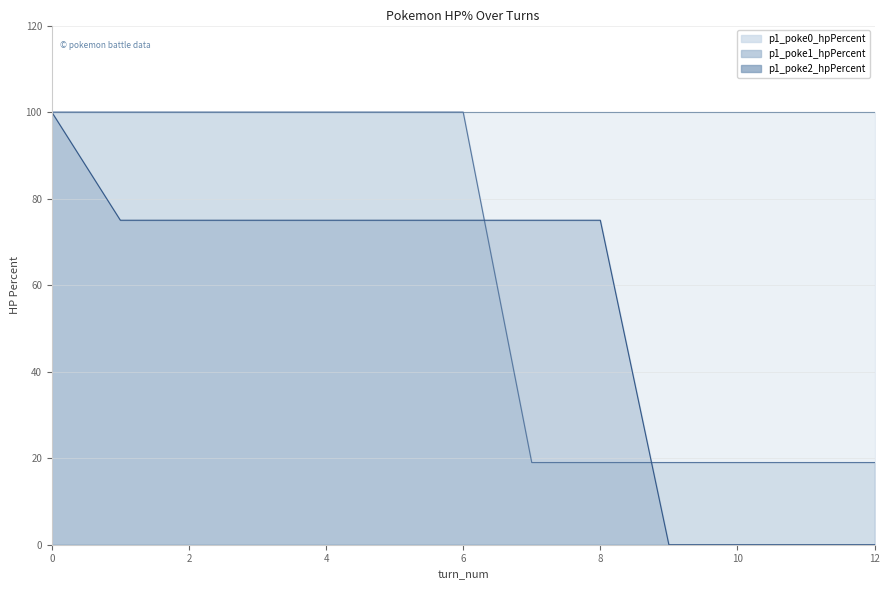

What is the average value of the p1_poke2_hpPercent series?

54